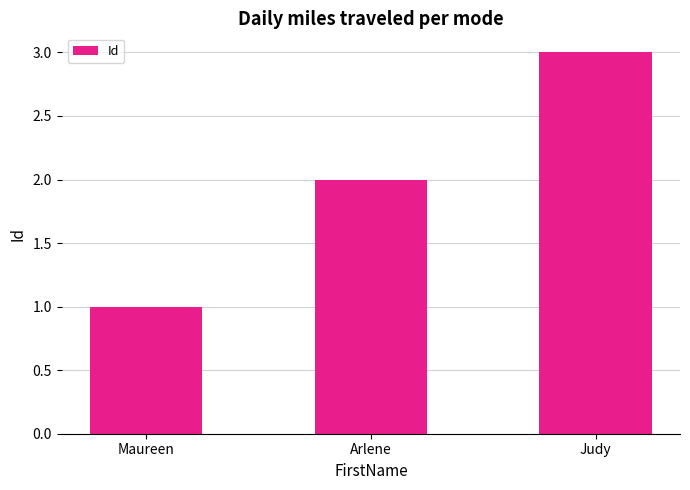

What value does the data have at Judy?

3